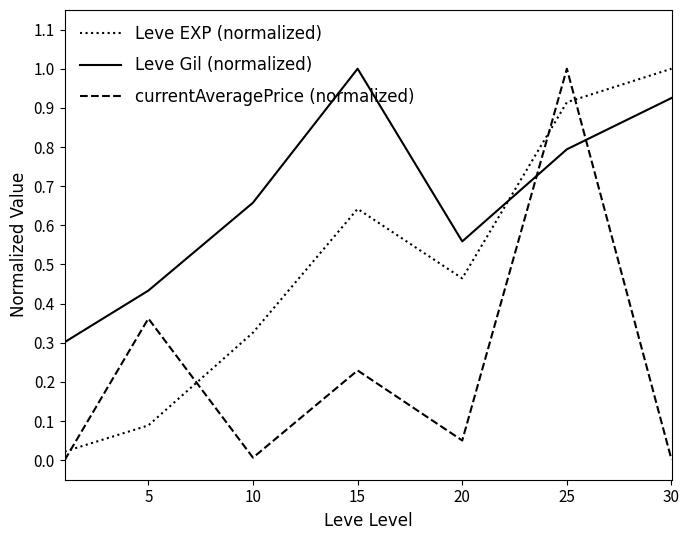

How many lines are shown in the chart?

3